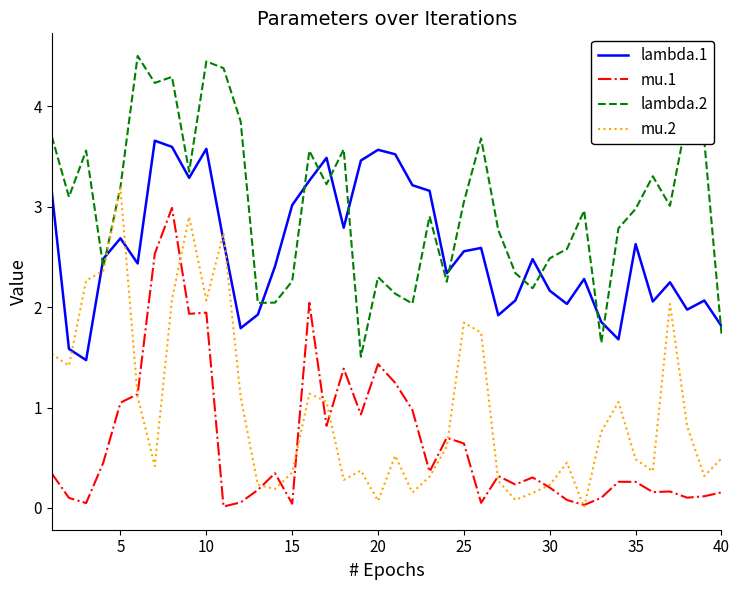

Is this an area chart (filled region under the line)?

No